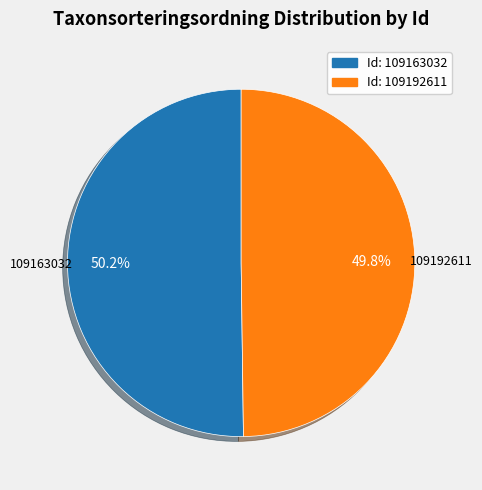

Rank the categories by value from lowest to highest.

109192611, 109163032